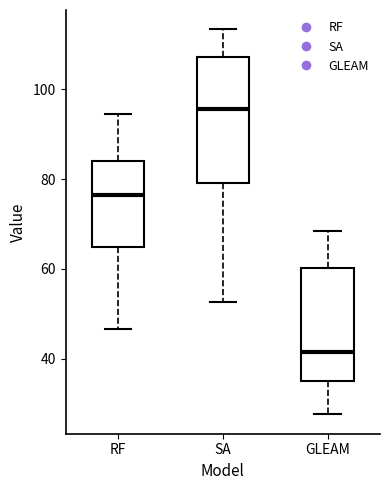

Which box has the highest median line?

SA